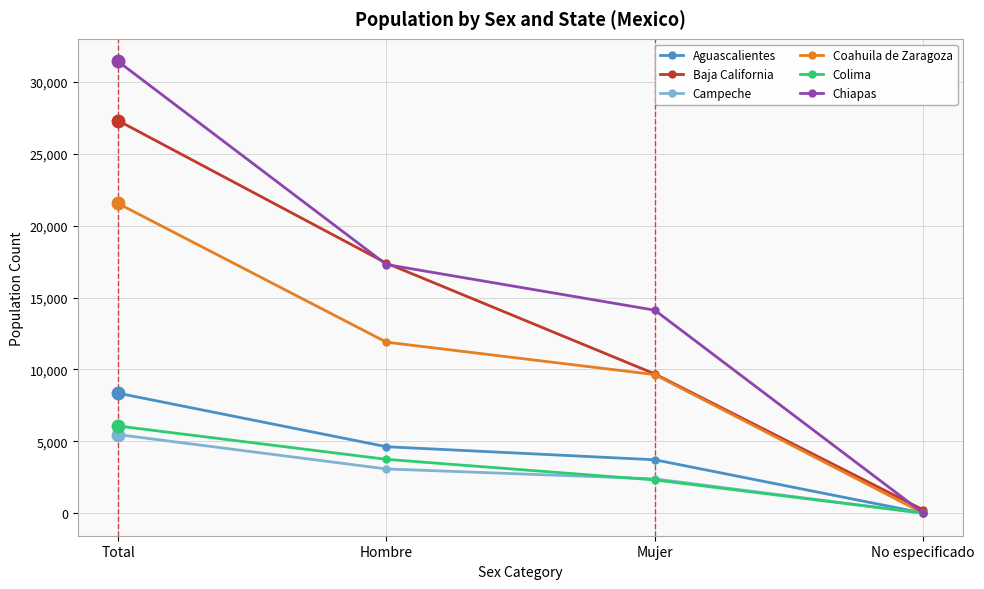

What is the difference between the Coahuila de Zaragoza values at Mujer and No especificado?

9633